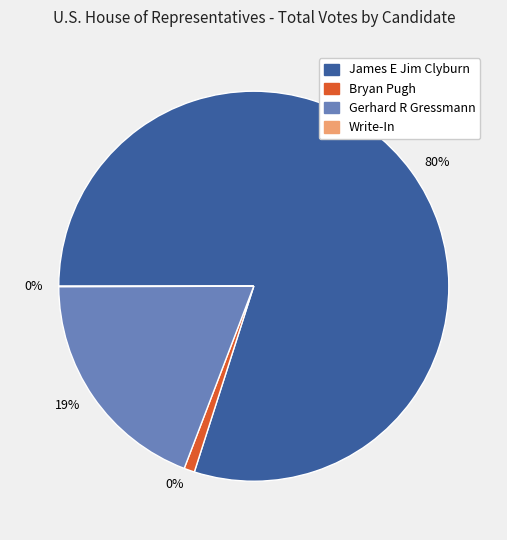

Between Bryan Pugh and James E Jim Clyburn, which is larger?

James E Jim Clyburn